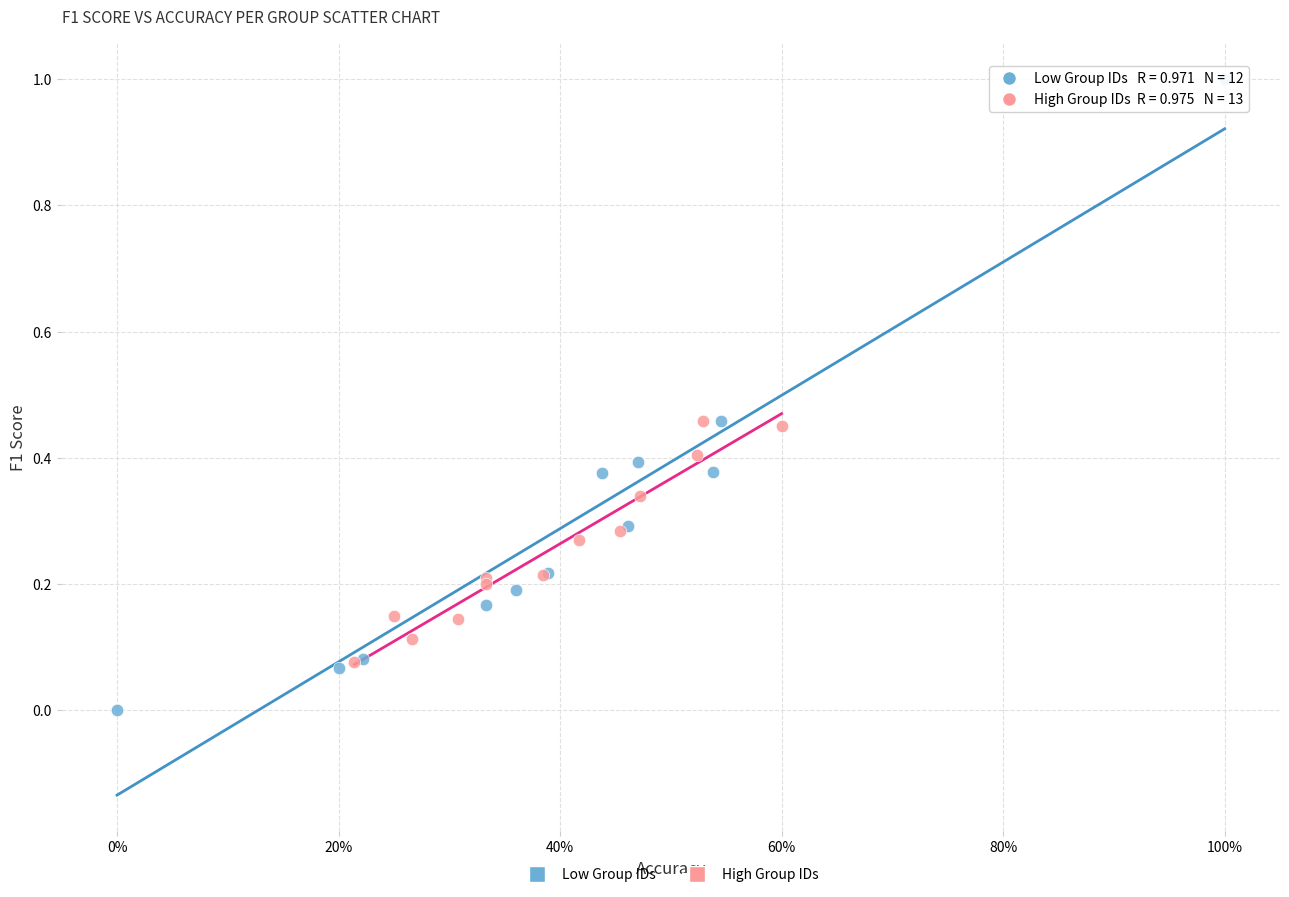

Which series contains the lowest Y value?

Low Group IDs